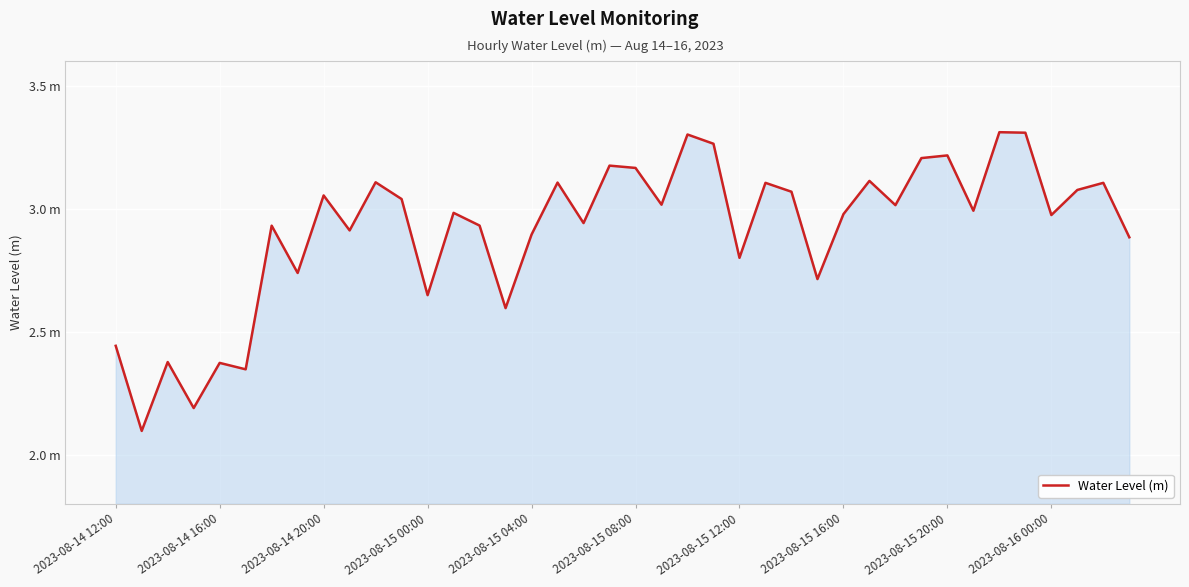

Reading left to right, list all the values displayed in this chart.

2.4	2.1	2.4	2.2	2.4	2.3	2.9	2.7	3.1	2.9	3.1	3.0	2.6	3.0	2.9	2.6	2.9	3.1	2.9	3.2	3.2	3.0	3.3	3.3	2.8	3.1	3.1	2.7	3.0	3.1	3.0	3.2	3.2	3.0	3.3	3.3	3.0	3.1	3.1	2.9